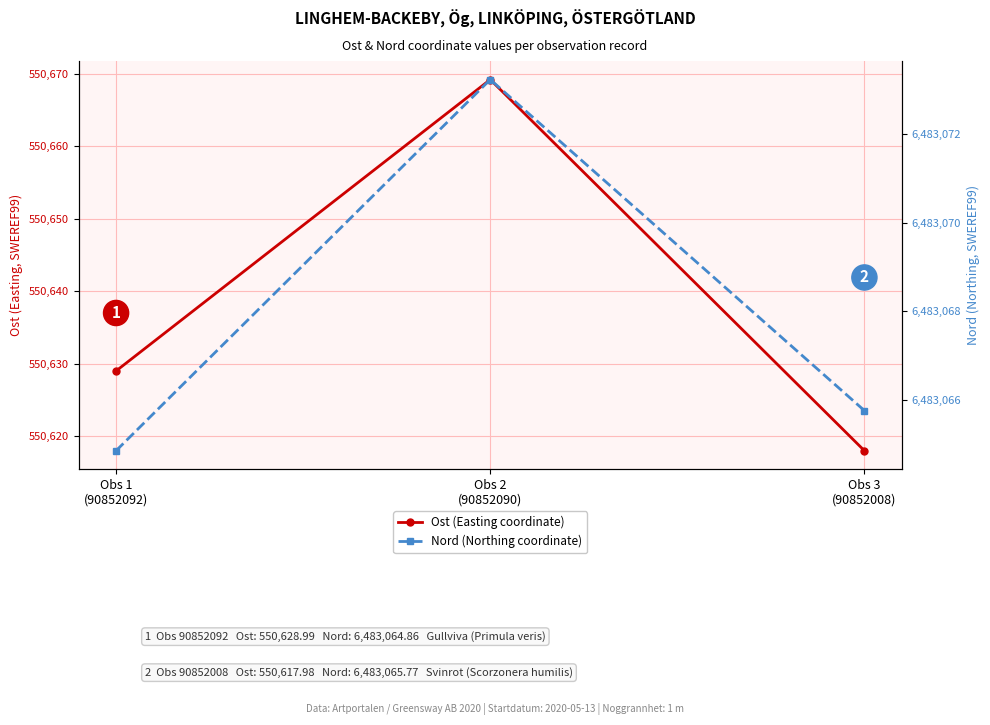

What is the difference between the highest and lowest values at Obs 2
(90852090)?

5932404.0